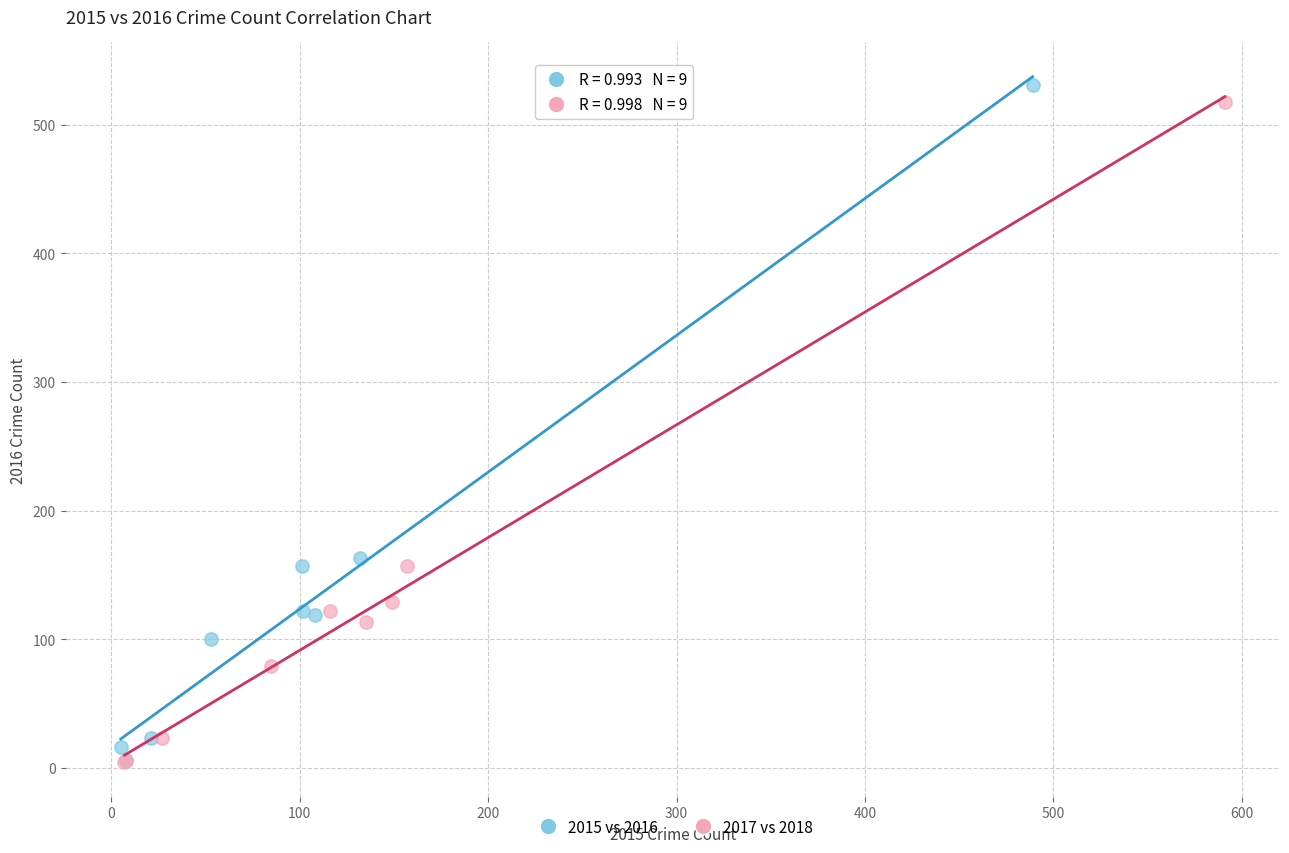

Which series has the widest spread of Y values?

2015 vs 2016